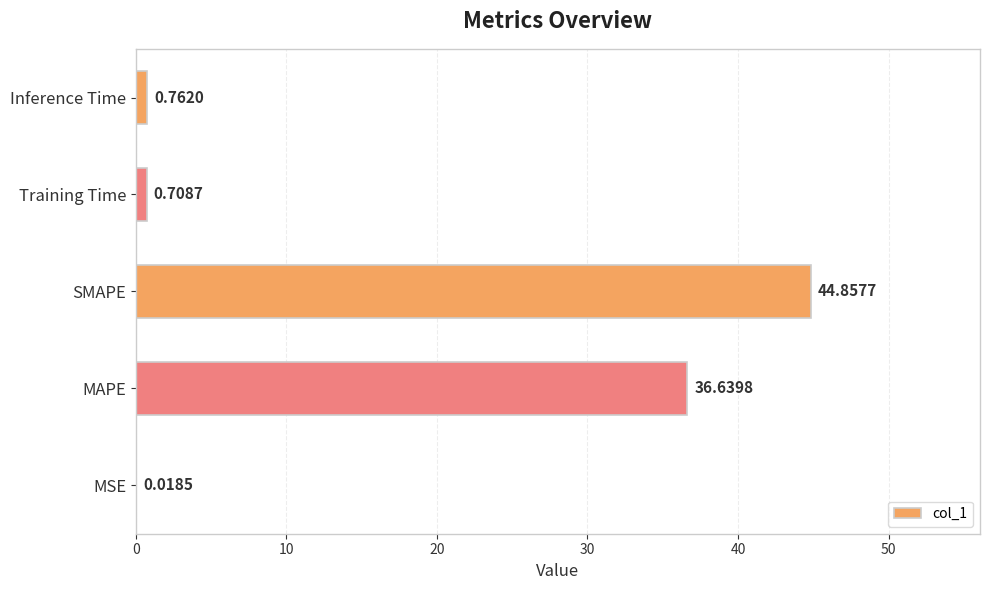

Between SMAPE and MAPE, which is larger?

SMAPE